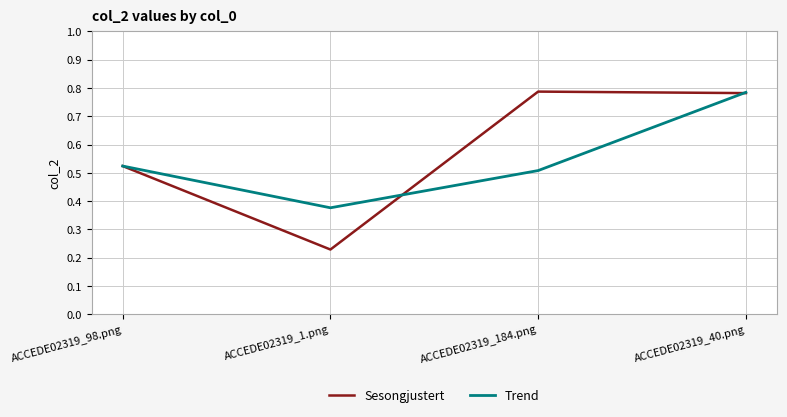

What position from the right is ACCEDE02319_98.png?

4